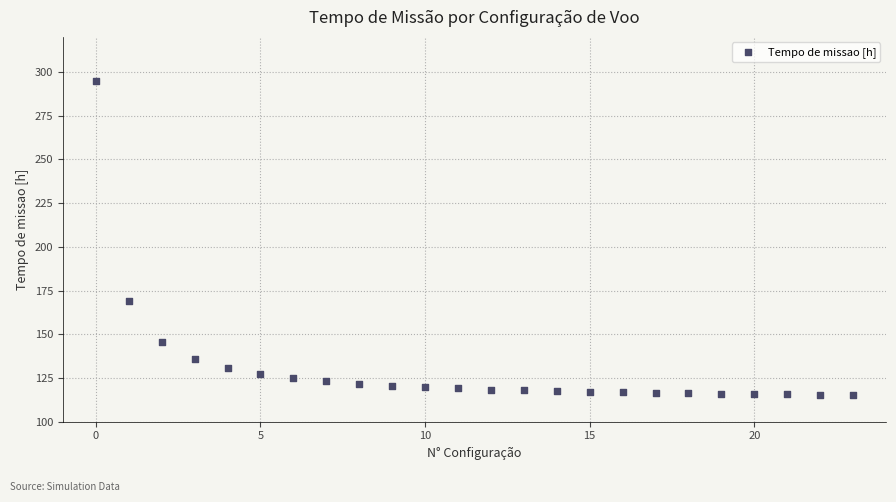

What Y value in the scatter plot is closest to 205?

168.8